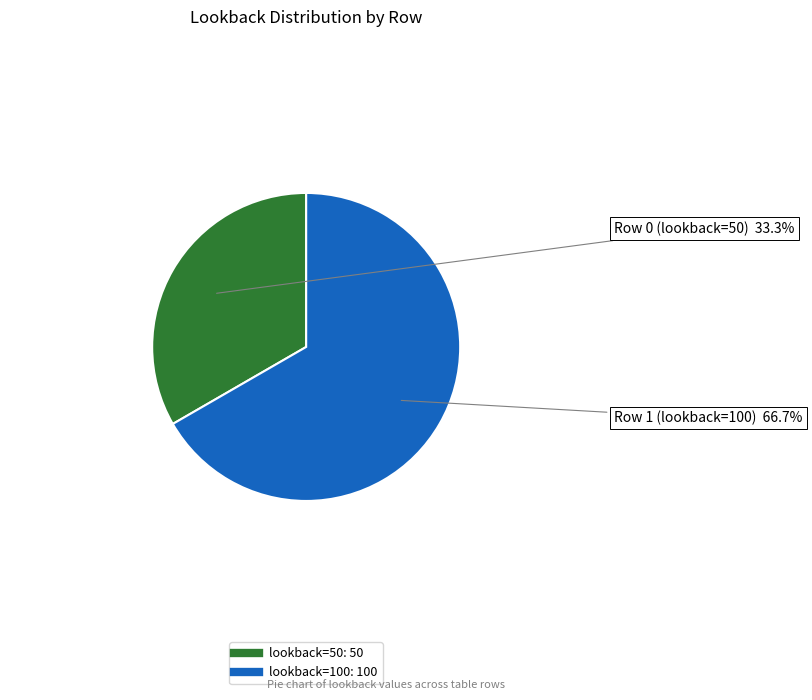

Is there a majority slice in this chart?

Yes